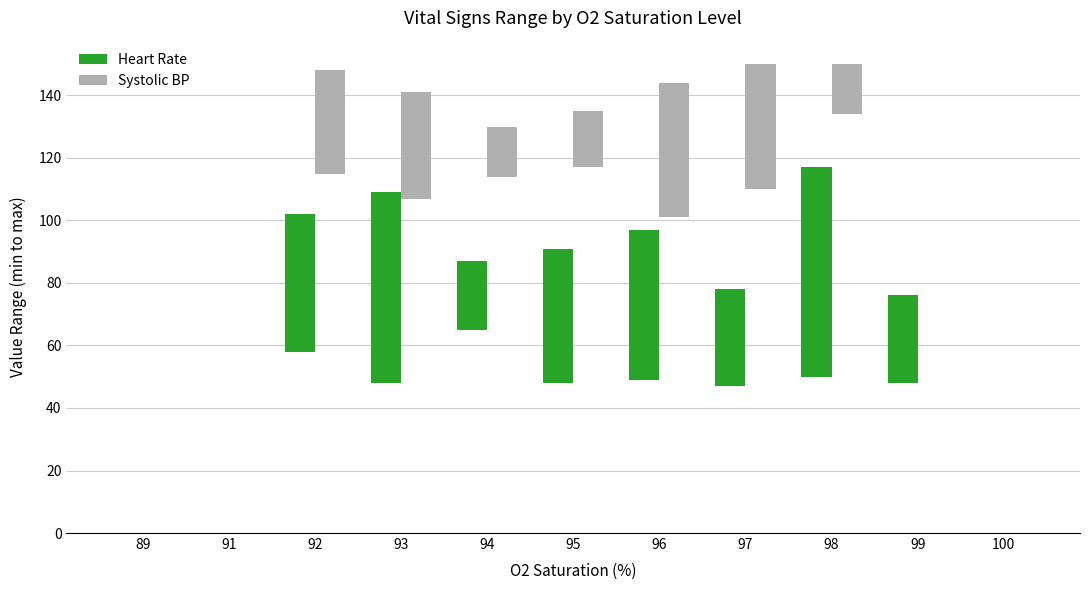

What is the value of the Heart Rate bar at the 9th from the left?

67